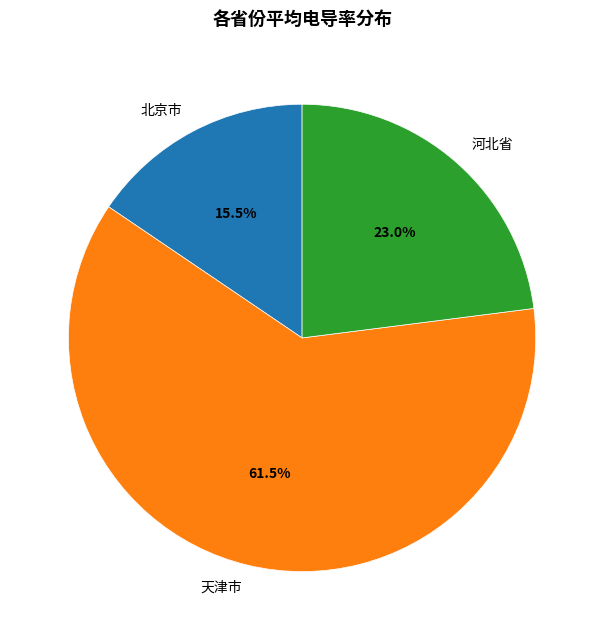

Does 天津市 represent more than half of the total?

Yes